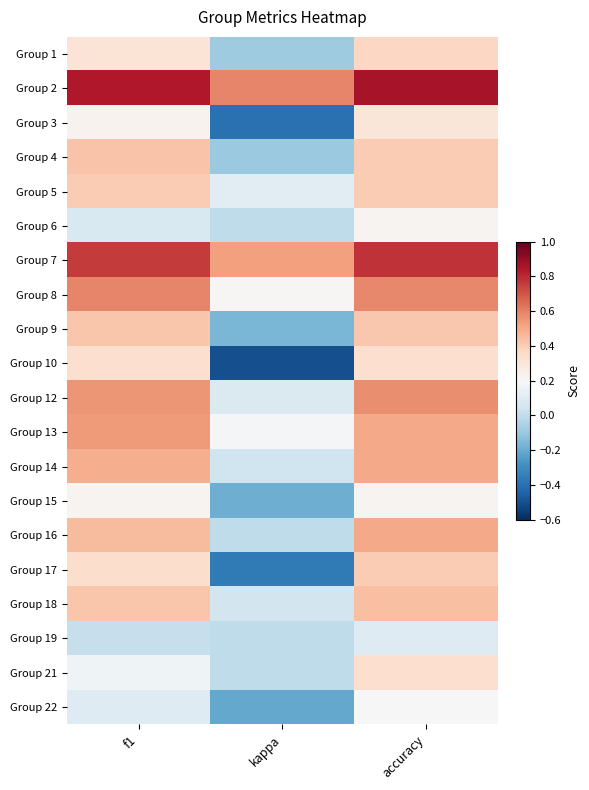

Which series has the largest range (max minus min)?

Group 10